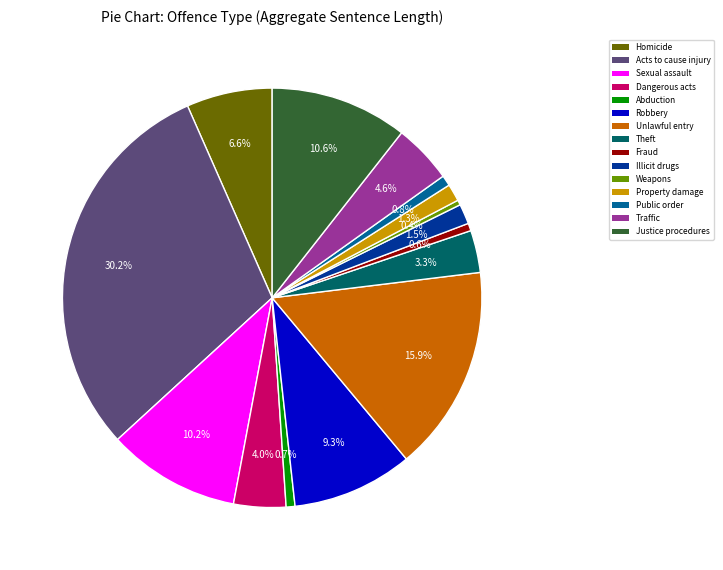

How many slices are in this pie chart?

15